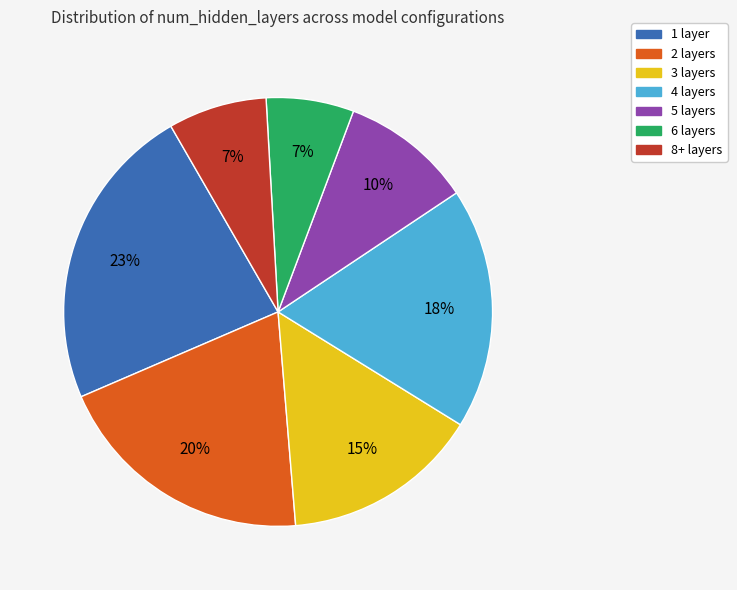

True or false: 5 layers accounts for 10% of the total.

True